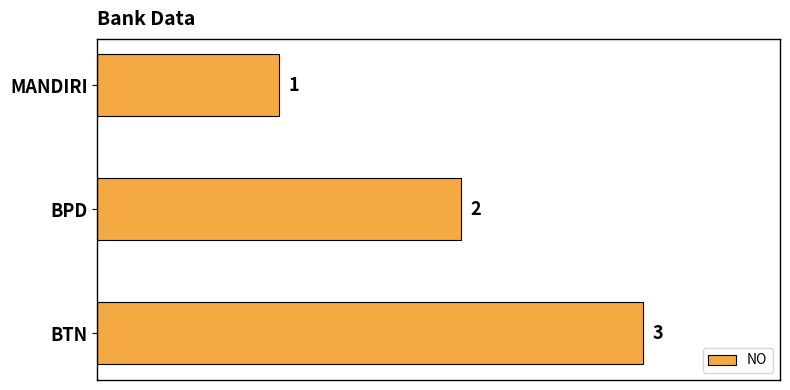

How many bars are there in total?

3